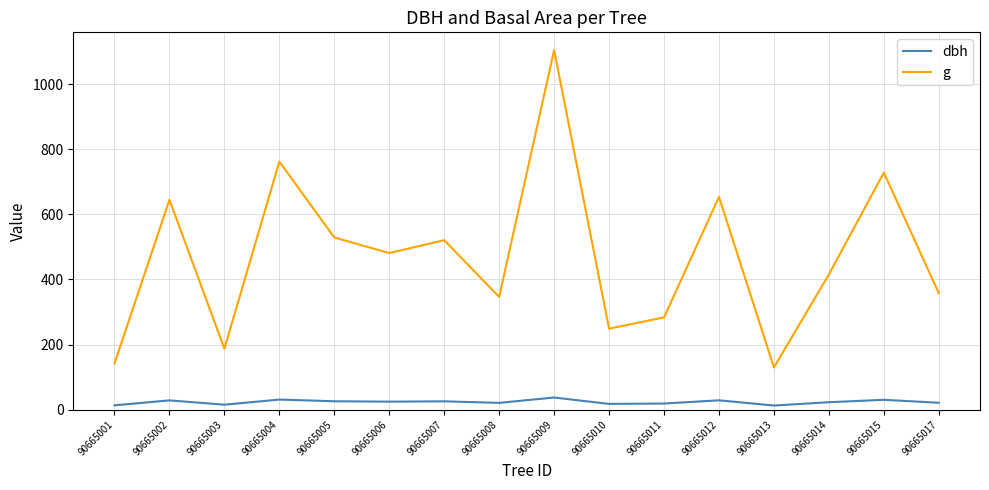

Count the number of categories in the chart.

16